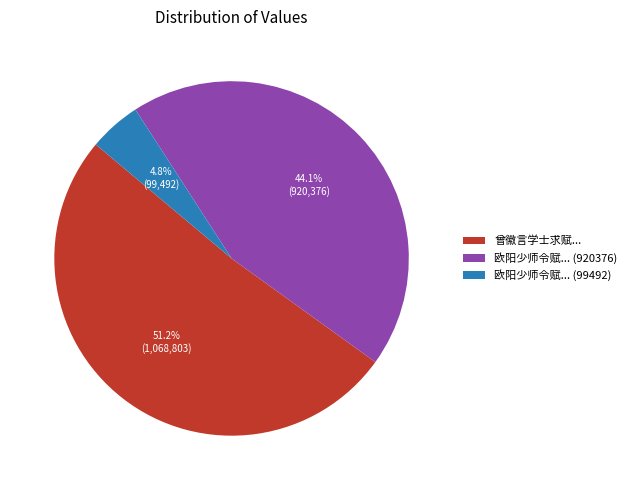

Between 欧阳少师令赋... (99492) and 曾徽言学士求赋..., which is larger?

曾徽言学士求赋...